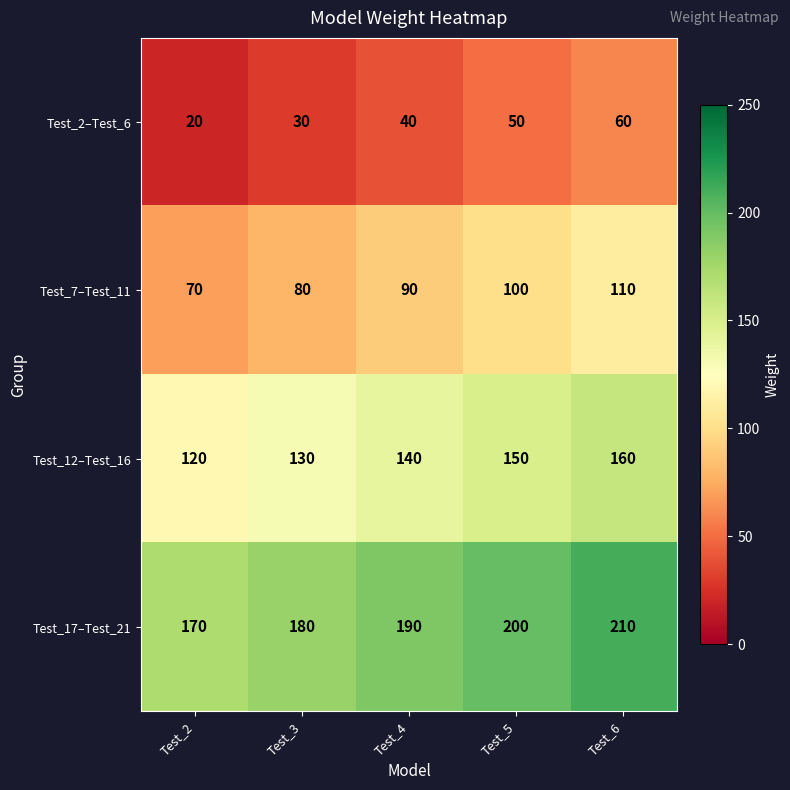

Count the Test_7–Test_11 values in the range 80 to 100.

3